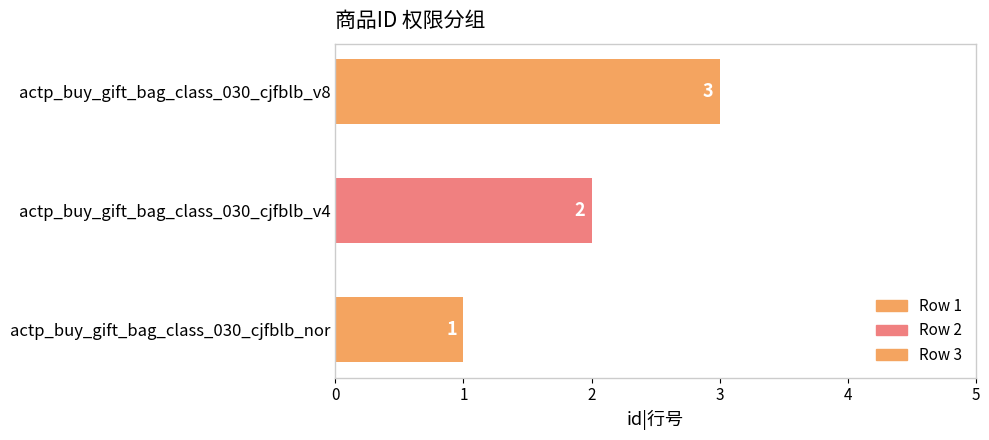

Between actp_buy_gift_bag_class_030_cjfblb_v8 and actp_buy_gift_bag_class_030_cjfblb_v4, which is larger?

actp_buy_gift_bag_class_030_cjfblb_v8